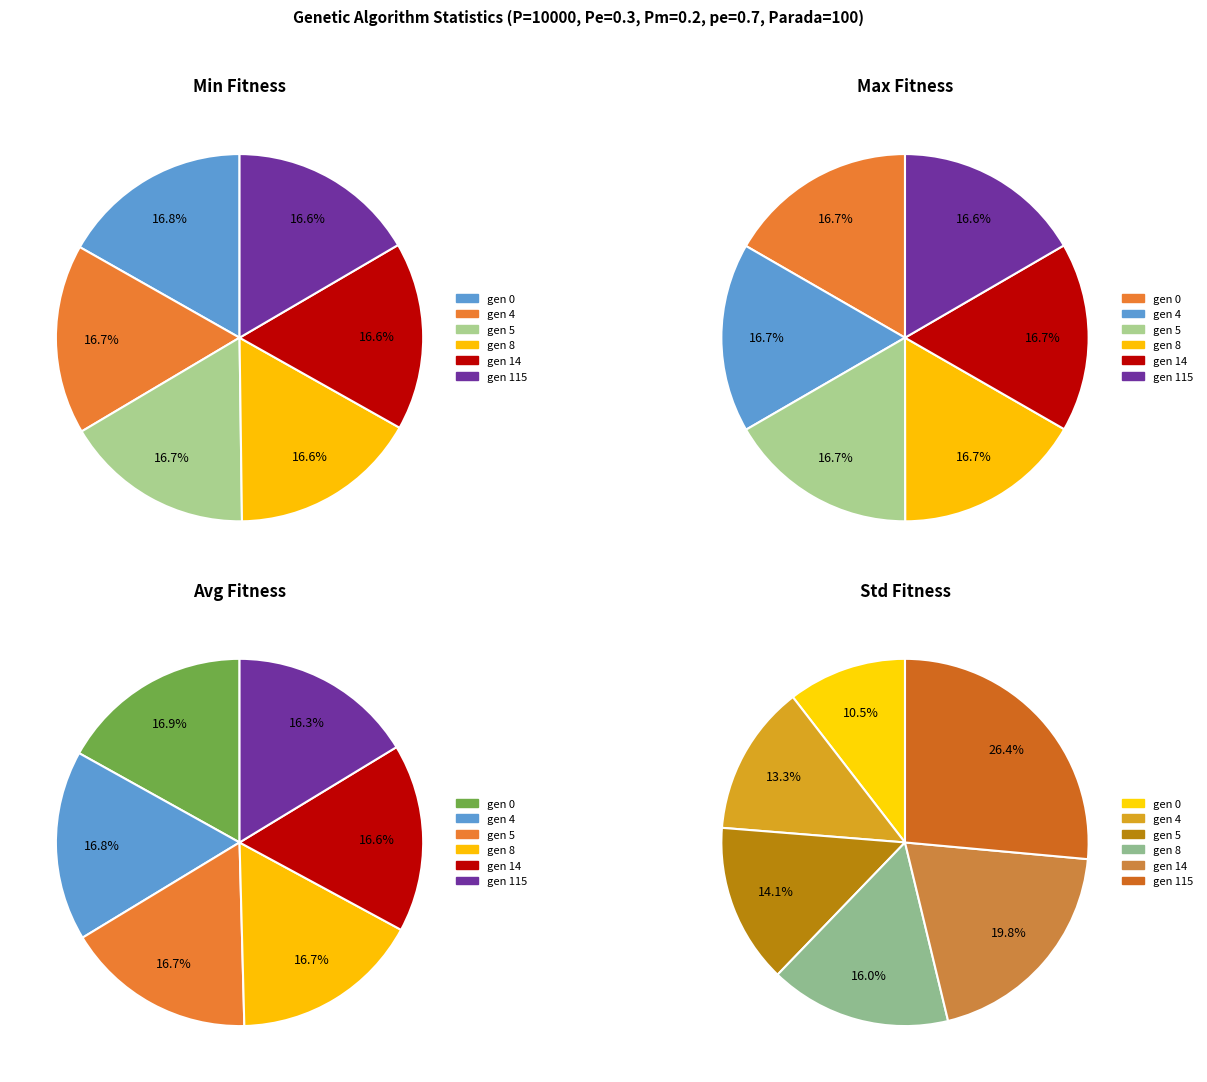

Is there a majority slice in this chart?

No